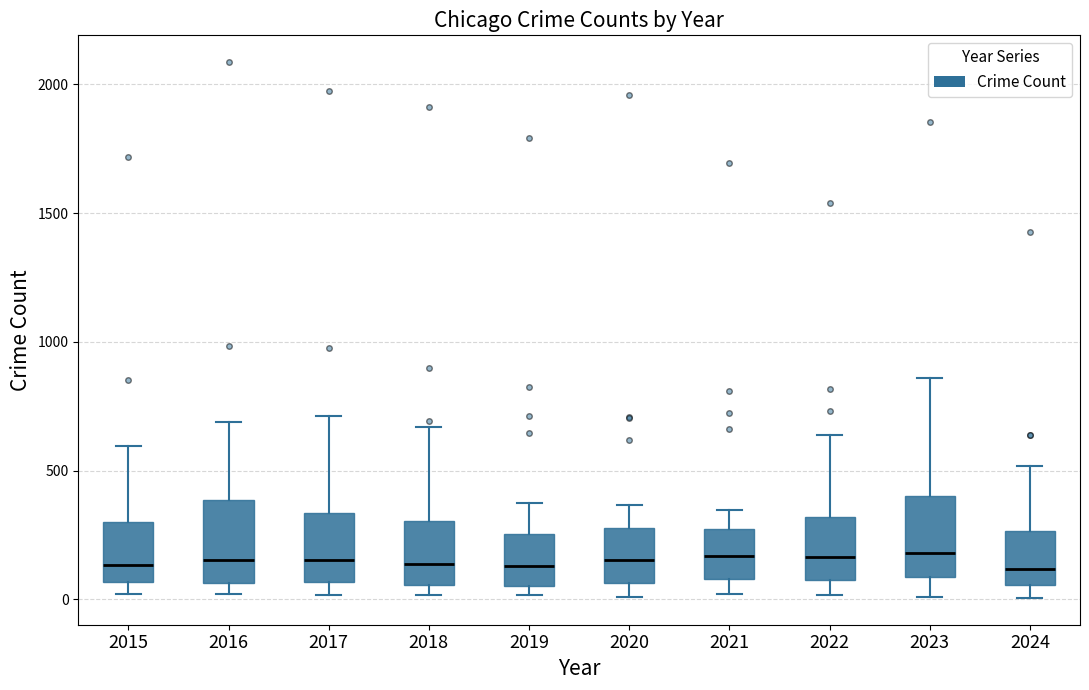

Reading left to right, transcribe this box plot: for each box, give where its median line is, the range the box spans, and where its two whiskers end, as read against the y-axis. The values are not printed on the chart, so give them approximately, as read against the axis.

2015: median 150, box 50 to 300, whiskers 0 to 600
2016: median 150, box 50 to 400, whiskers 0 to 700
2017: median 150, box 50 to 350, whiskers 0 to 700
2018: median 150, box 50 to 300, whiskers 0 to 650
2019: median 150, box 50 to 250, whiskers 0 to 400
2020: median 150, box 50 to 300, whiskers 0 to 350
2021: median 150, box 100 to 250, whiskers 0 to 350
2022: median 150, box 100 to 300, whiskers 0 to 650
2023: median 200, box 100 to 400, whiskers 0 to 850
2024: median 100, box 50 to 250, whiskers 0 to 500